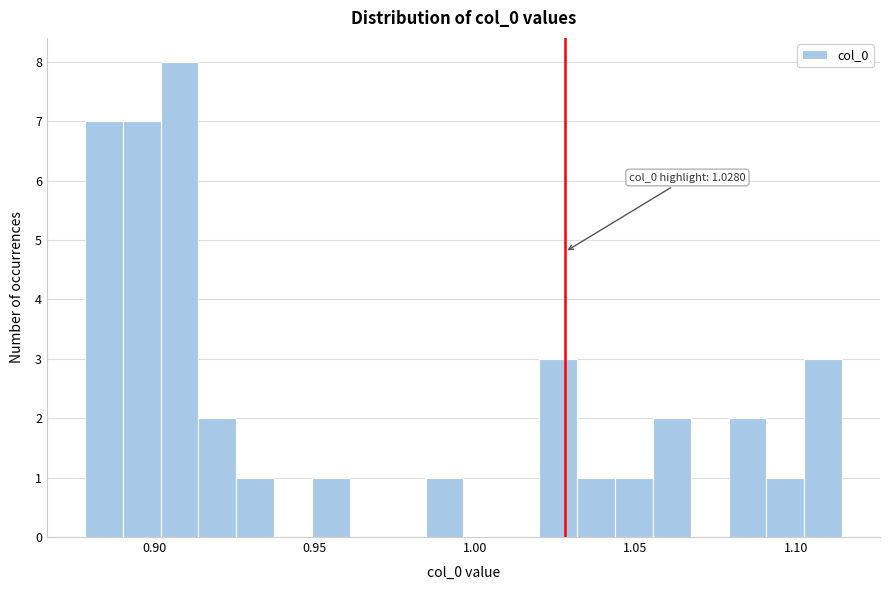

Read against the x-axis, roughly where is the centre of the tallest bar?

0.910